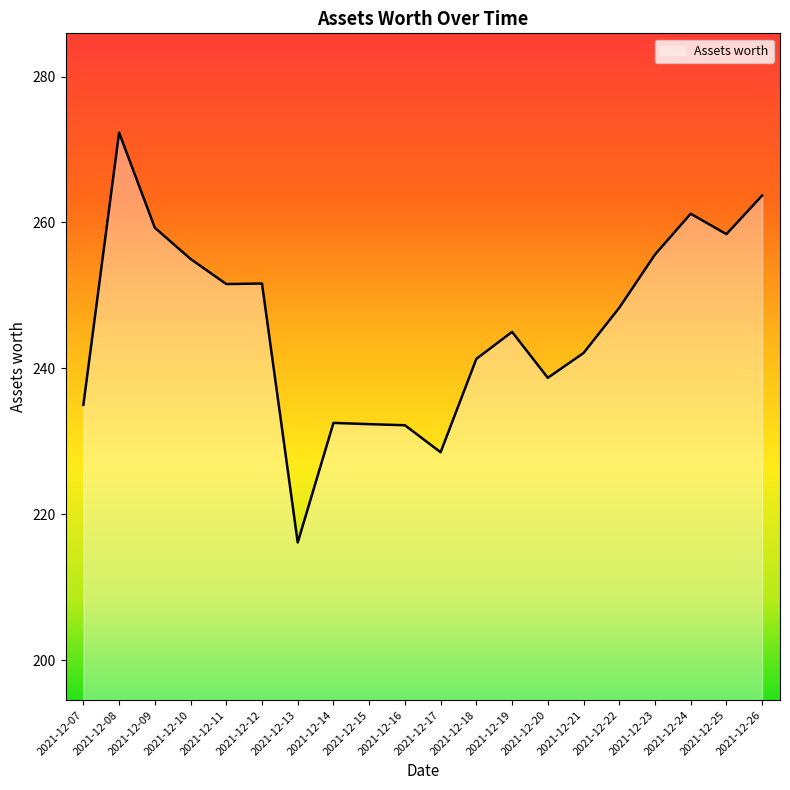

How many lines are shown in the chart?

1